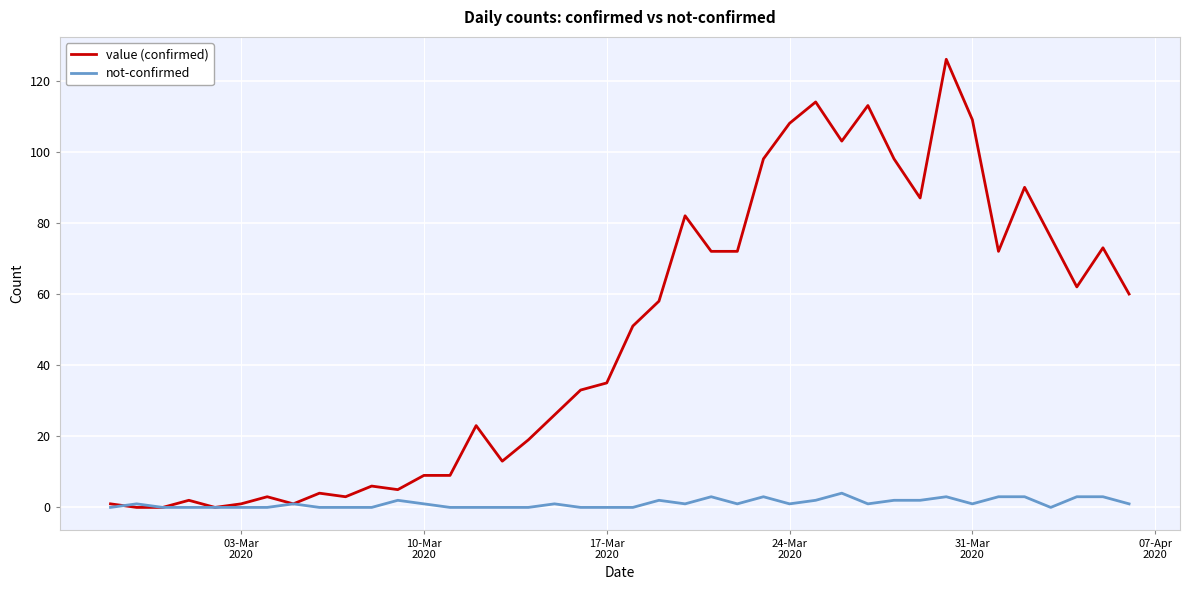

What is the maximum value shown in the chart?

126